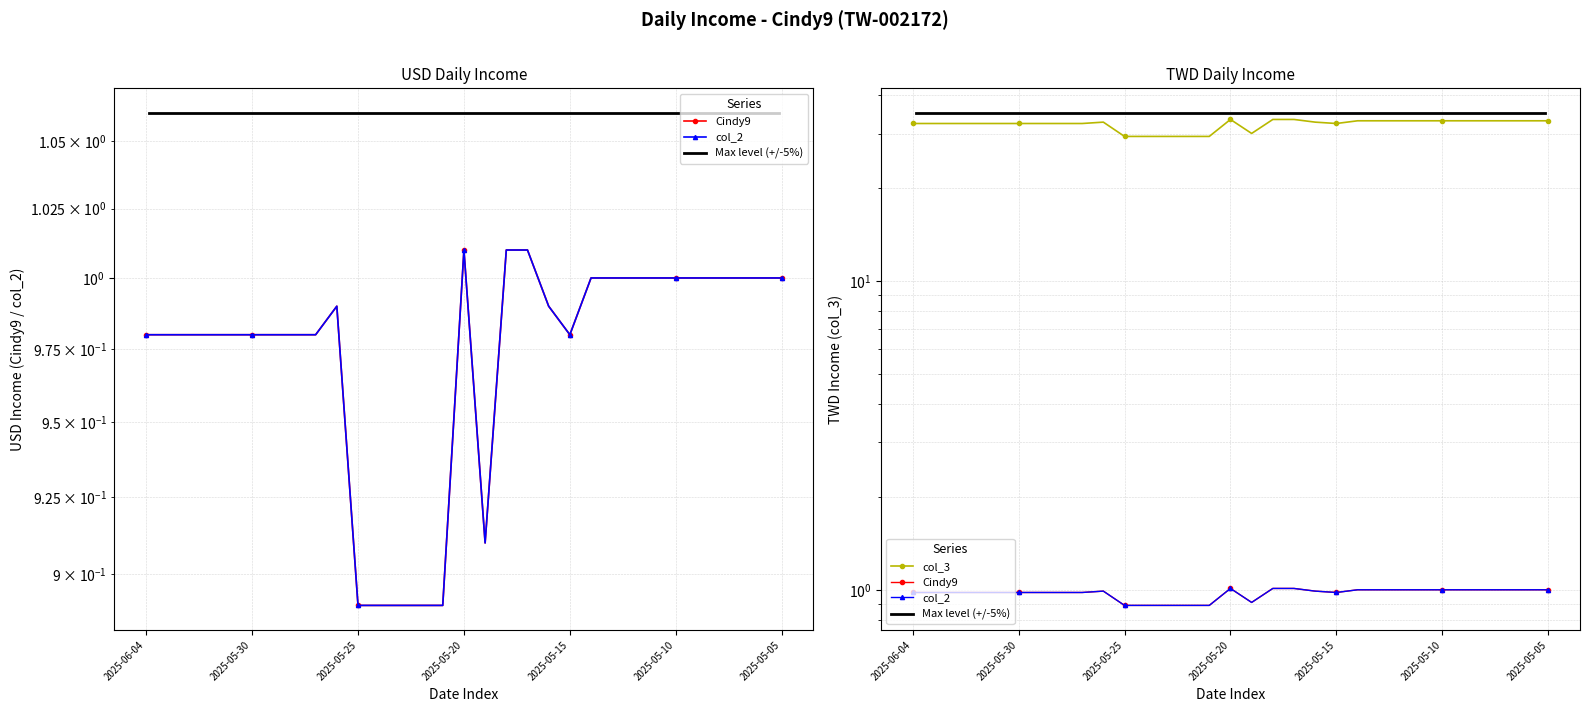

Which has a higher value, 2025-05-10 or 2025-06-02?

2025-05-10